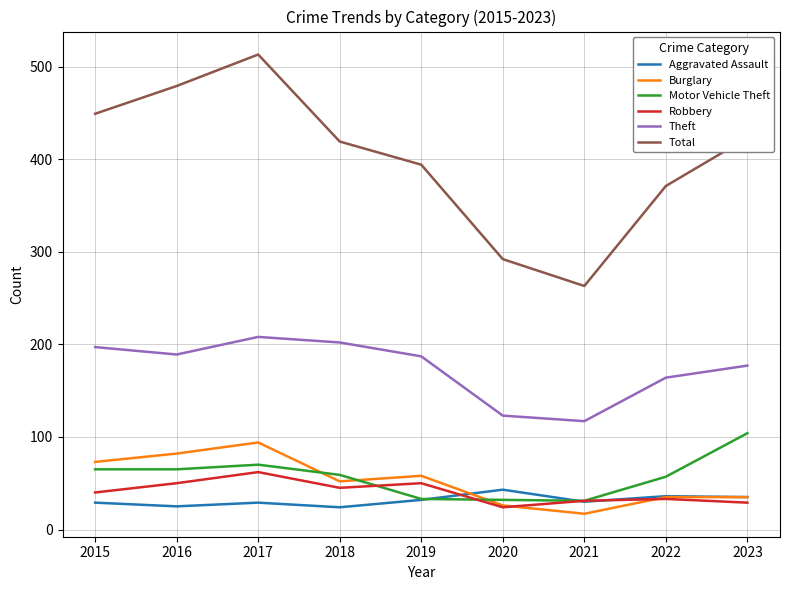

What is the smallest value displayed?

17